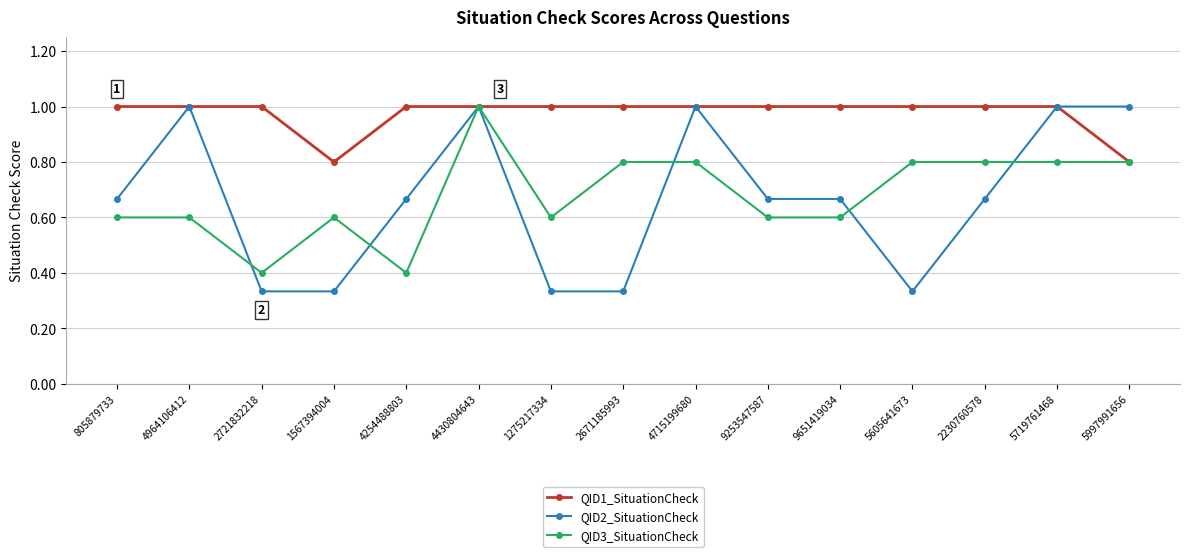

What is the maximum value shown in the chart?

1.0